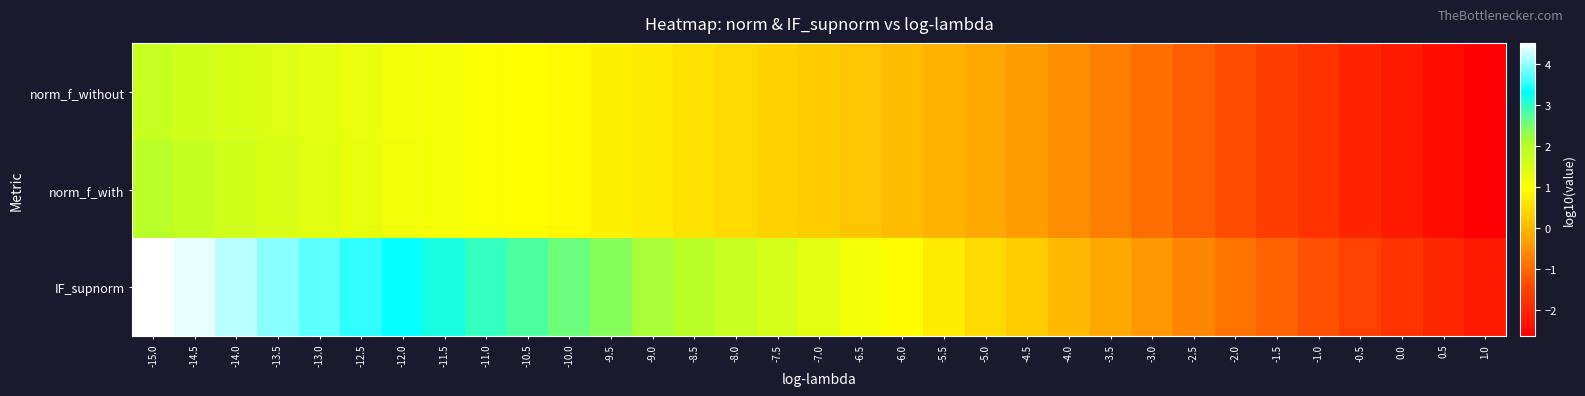

Which category has the highest value across all series?

-15.0